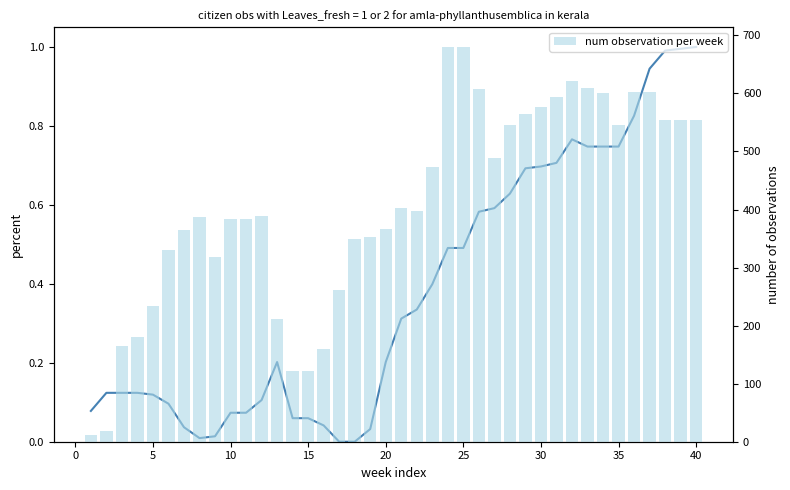

Reading left to right, list all the values displayed in this chart.

col_1 (percent): 0.1	0.1	0.1	0.1	0.1	0.1	0.0	0.0	0.0	0.1	0.1	0.1	0.2	0.1	0.1	0.0	0.0	0.0	0.0	0.2	0.3	0.3	0.4	0.5	0.5	0.6	0.6	0.6	0.7	0.7	0.7	0.8	0.7	0.7	0.7	0.8	0.9	1.0	1.0	1.0
num observation per week: 12.0	18.0	165.0	180.0	234.0	330.0	364.0	387.0	318.0	383.0	383.0	388.0	211.0	121.0	121.0	160.0	261.0	350.0	352.0	366.0	402.0	398.0	473.0	680.0	680.0	607.0	489.0	546.0	564.0	576.0	594.0	622.0	610.0	601.0	545.0	603.0	603.0	554.0	554.0	554.0